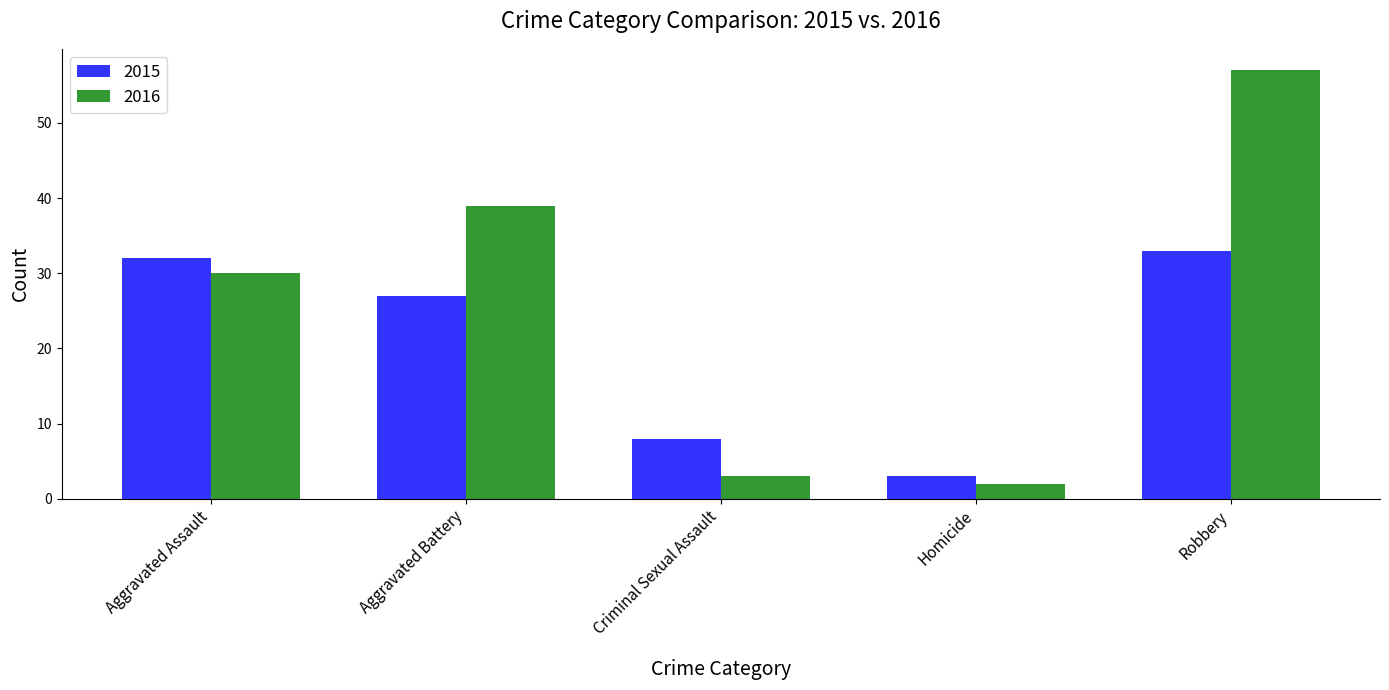

What is the value of the 2015 bar at the 3rd from the left?

8